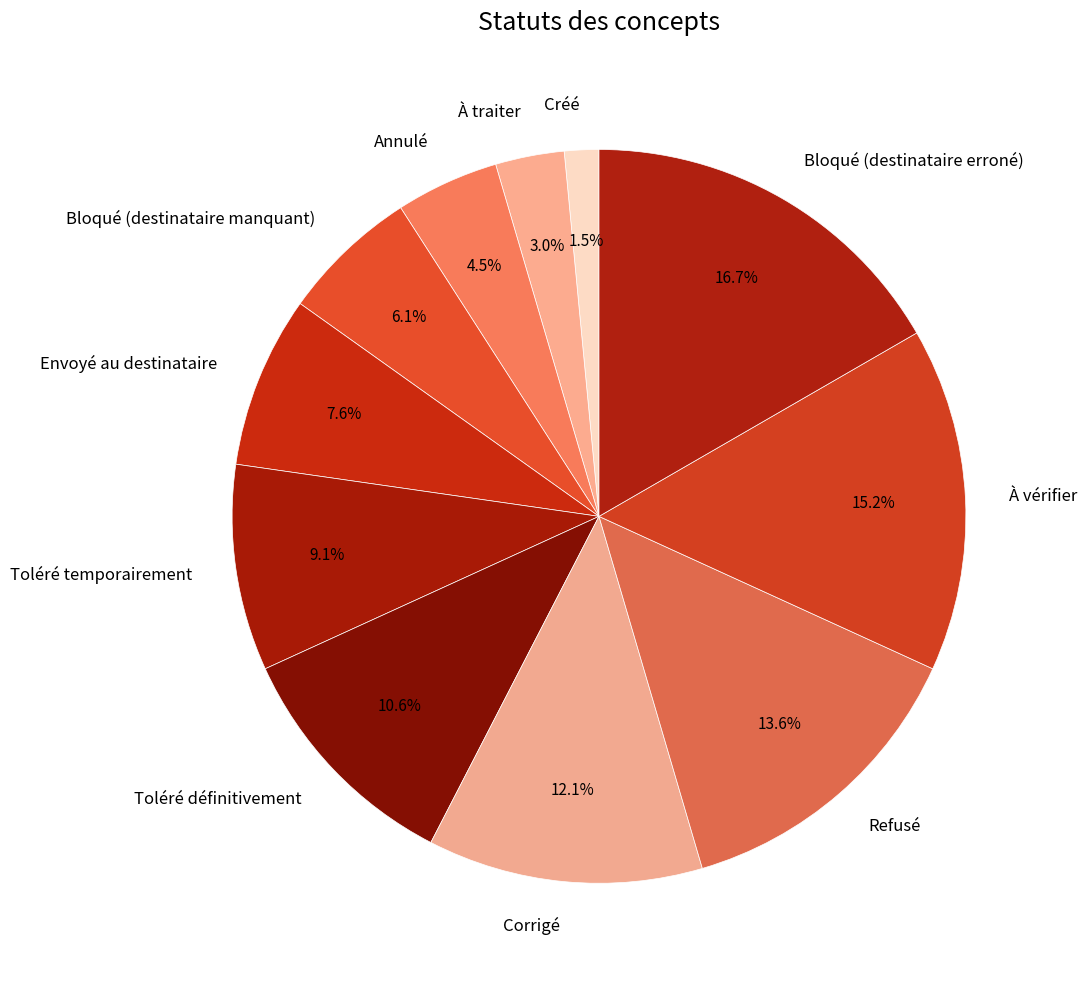

To the nearest percent, what is the difference between the À traiter and Refusé slice percentages?

11%